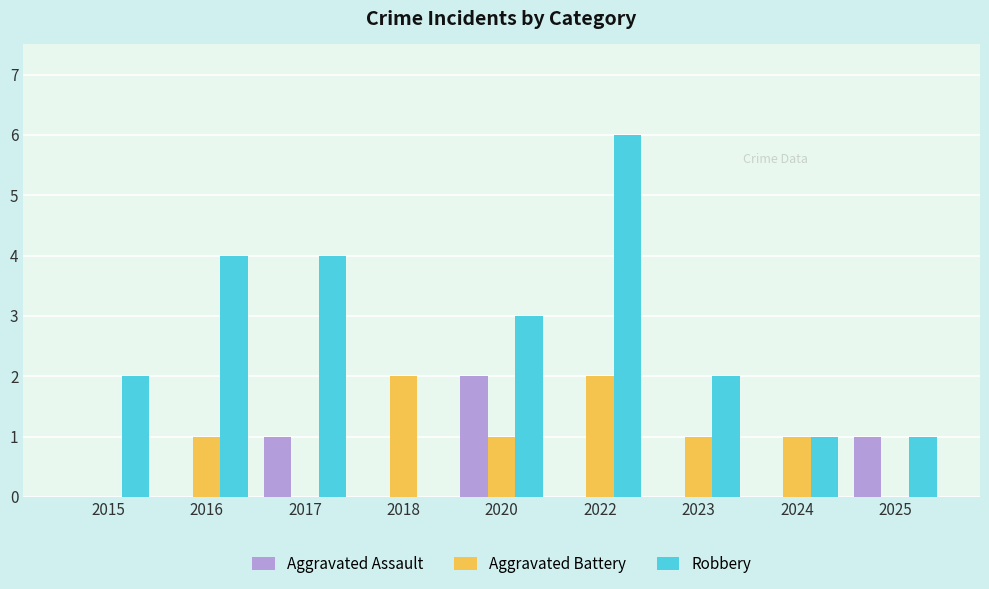

What is the greatest value displayed?

6